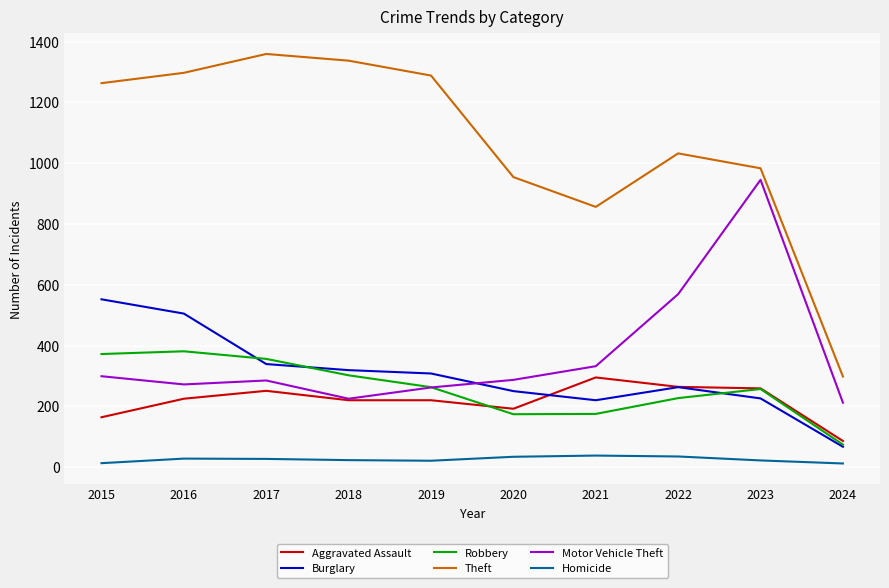

Is the value of Robbery at 2022 greater than the value of Burglary at 2019?

No